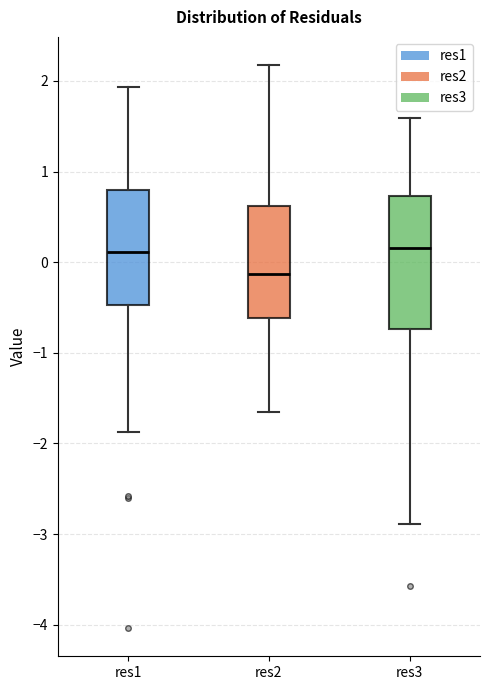

Where does the upper whisker of the box for res1 end on the y-axis? The values are not printed on the chart, so give them approximately, as read against the axis.

1.9